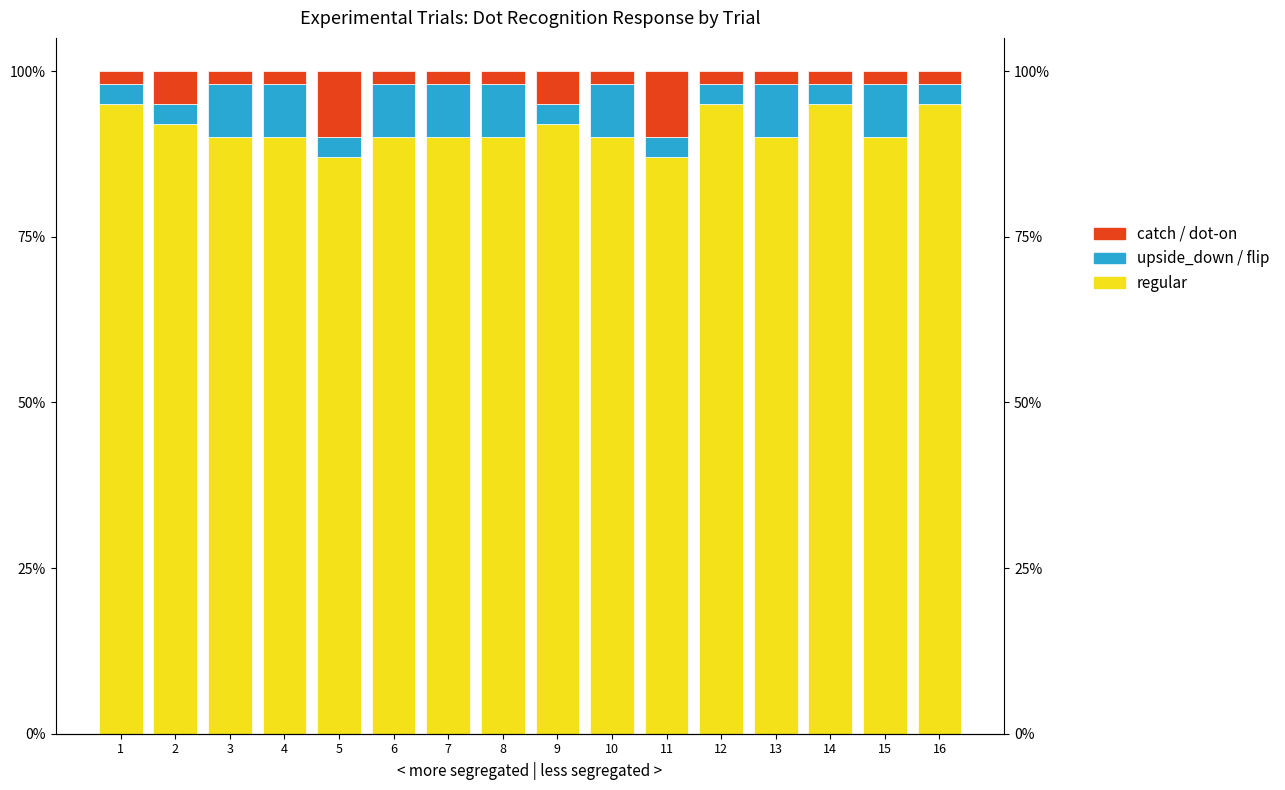

What is the lowest value of the catch / dot-on series?

2